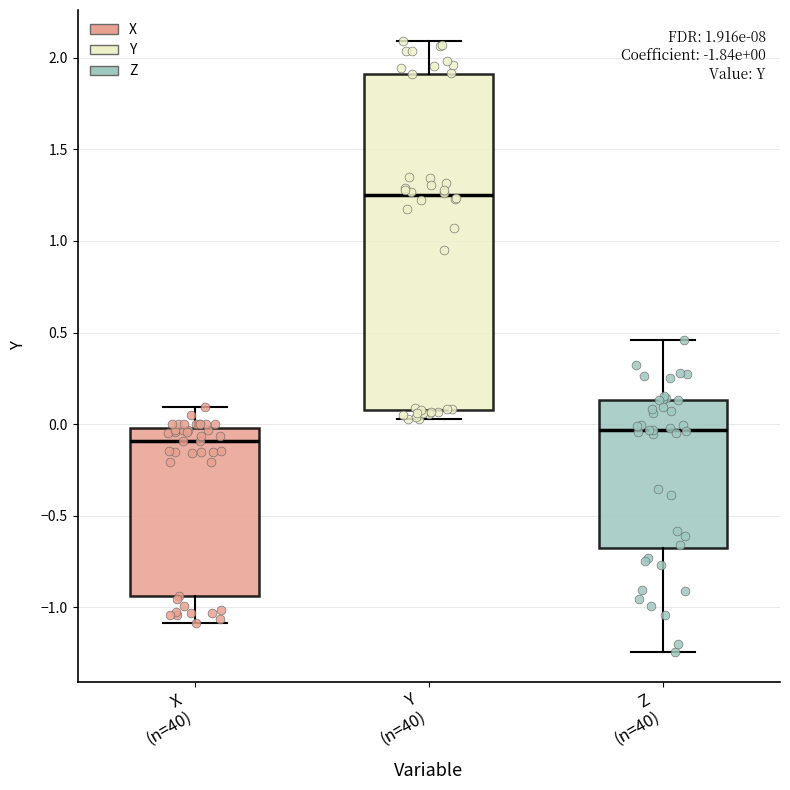

Which box has the lowest median line?

X (n=40)